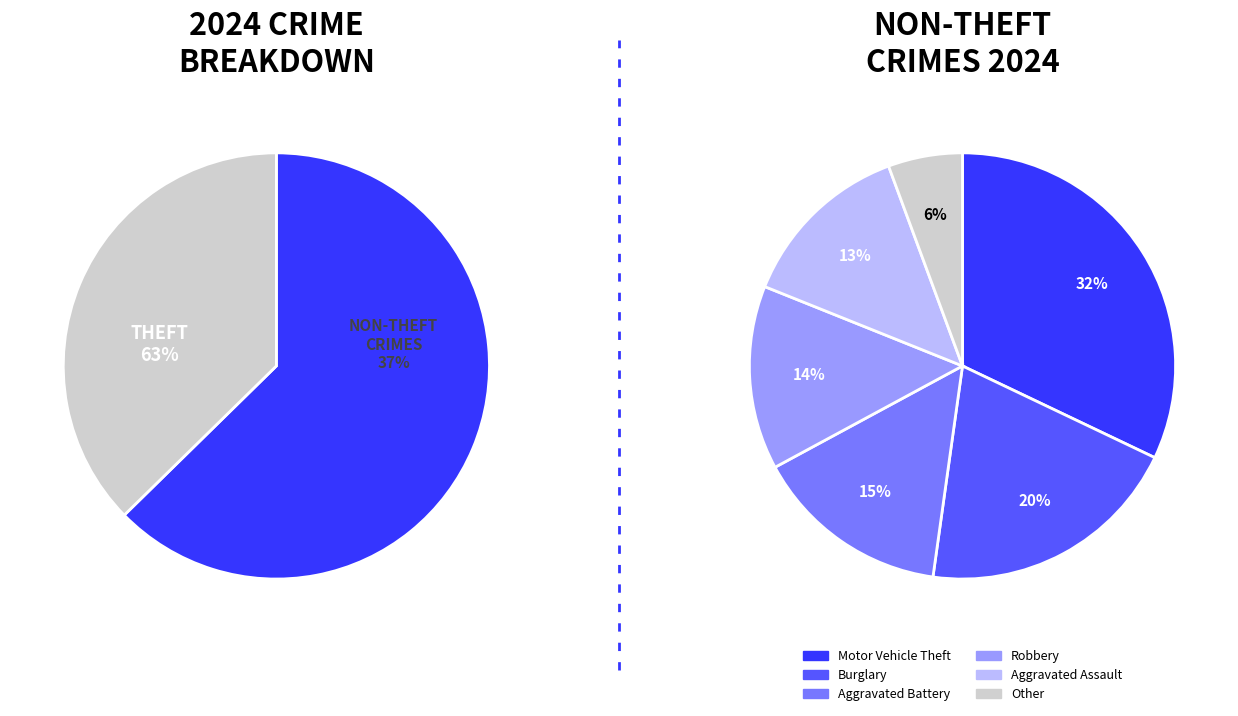

Does Theft account for over 50% of the chart?

Yes